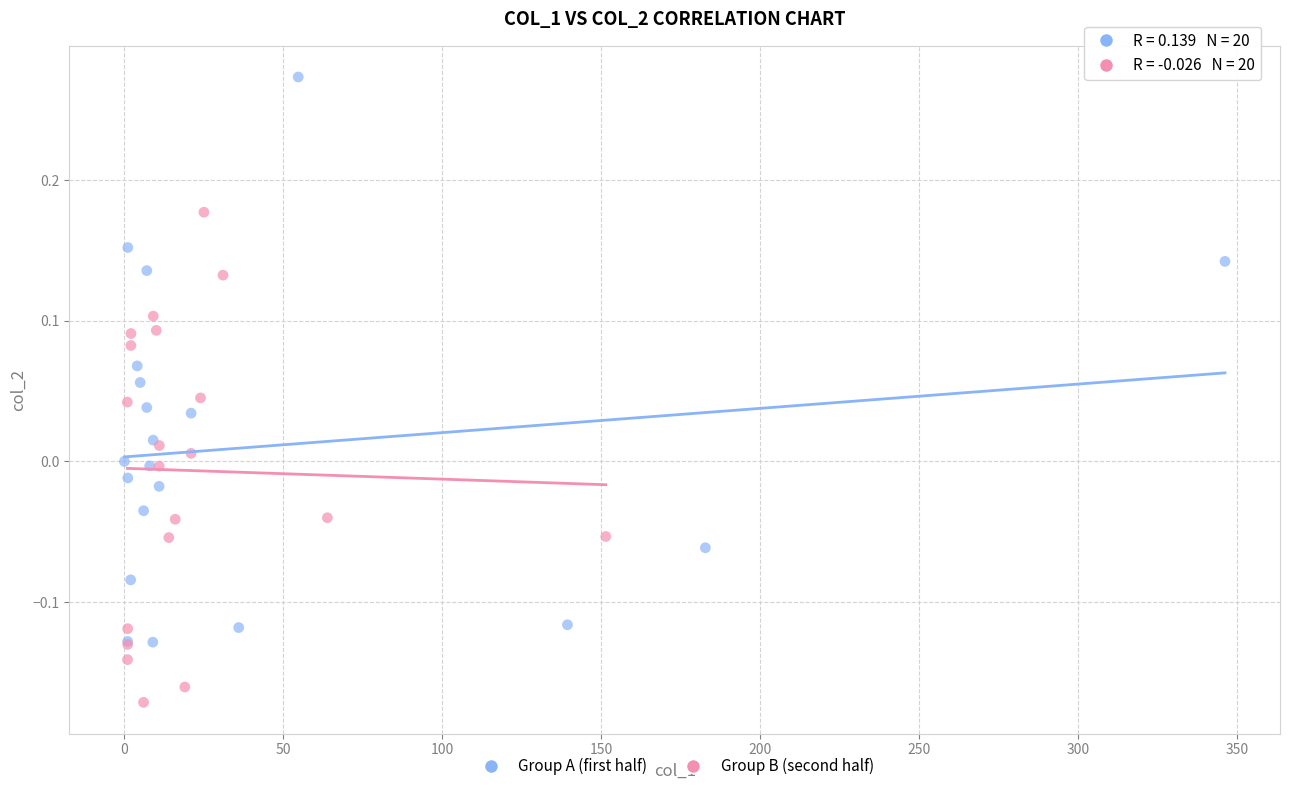

Which series reaches the minimum Y coordinate?

Group B (second half)